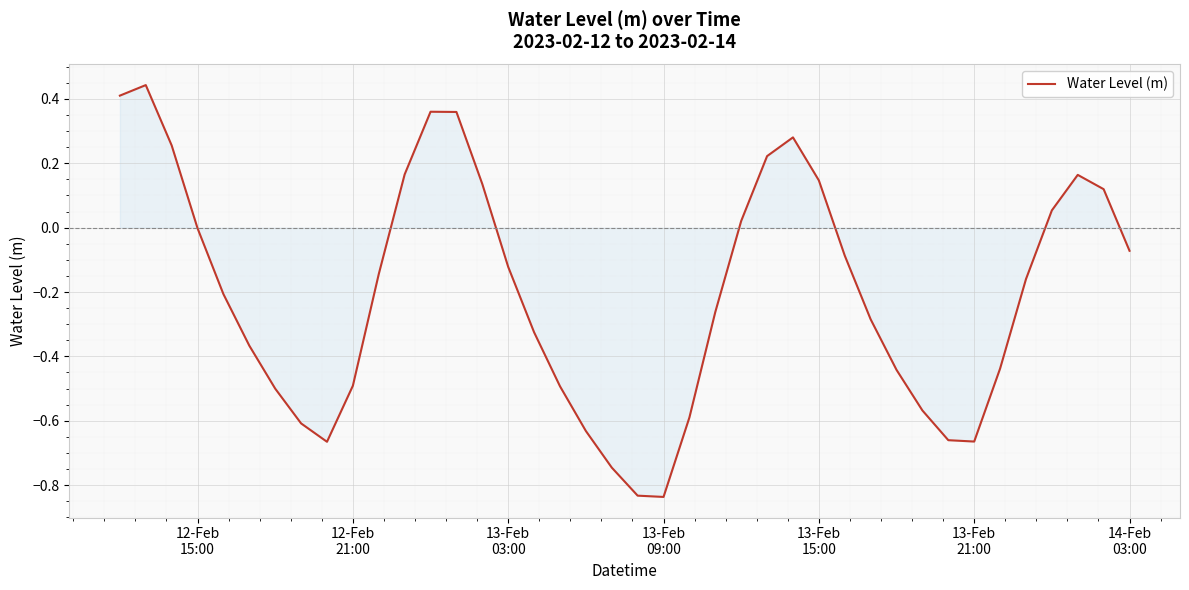

What is the difference between the maximum and minimum values?

1.3